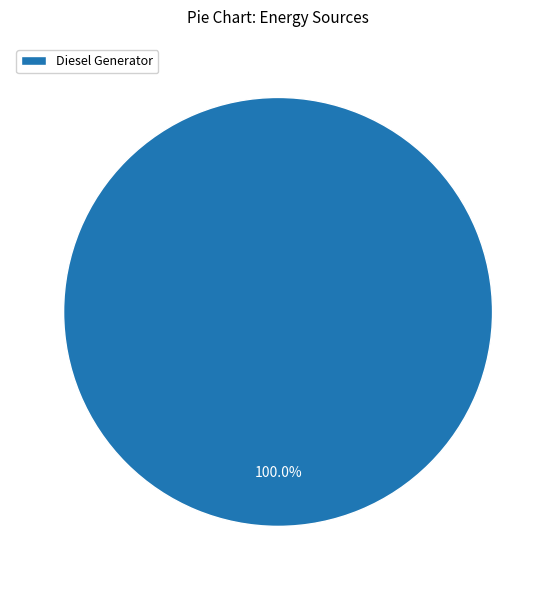

Is there a majority slice in this chart?

Yes